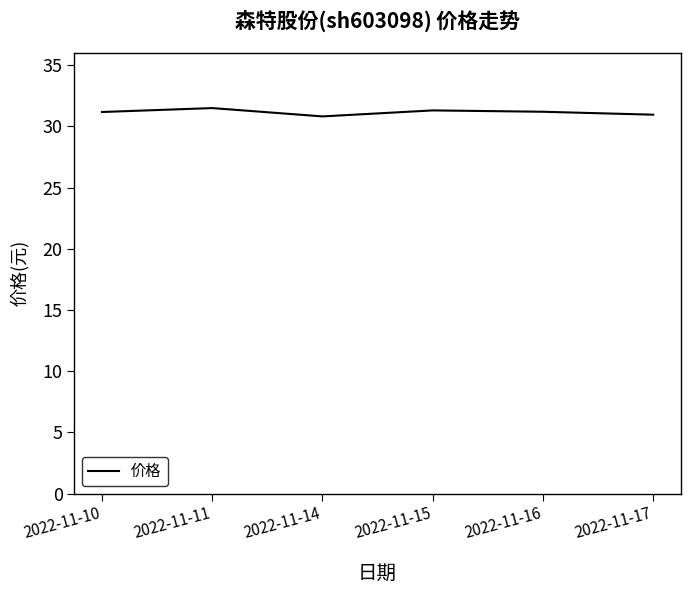

Approximately how many times larger is the value at 2022-11-14 compared to 2022-11-11?

1.0